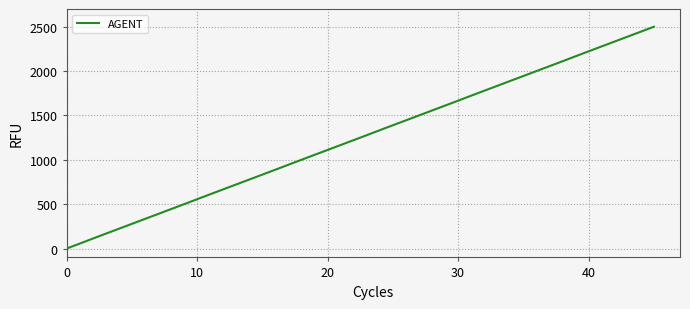

What is the maximum value shown in the chart?

2500.0